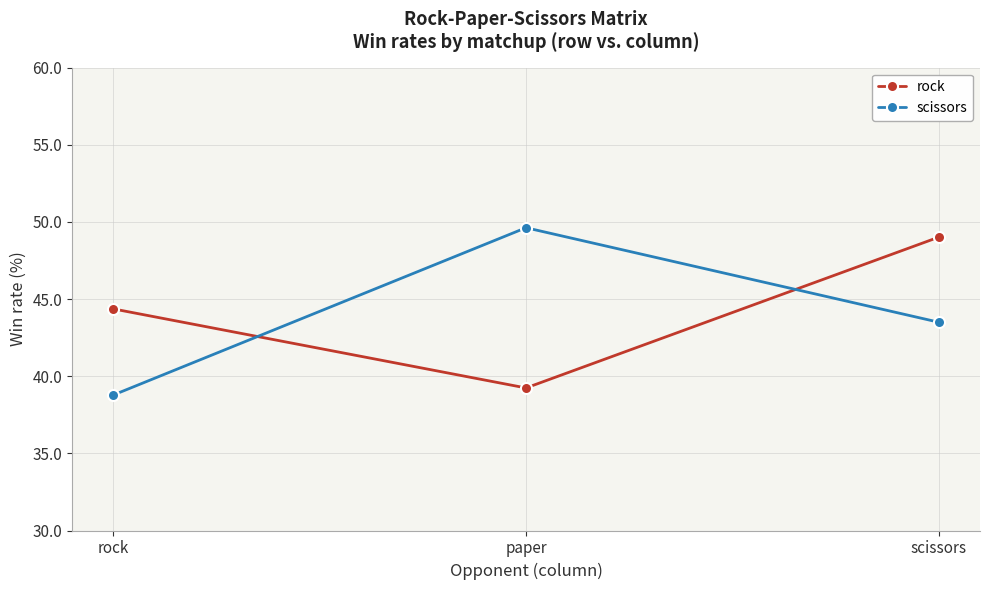

How many lines are shown in the chart?

2